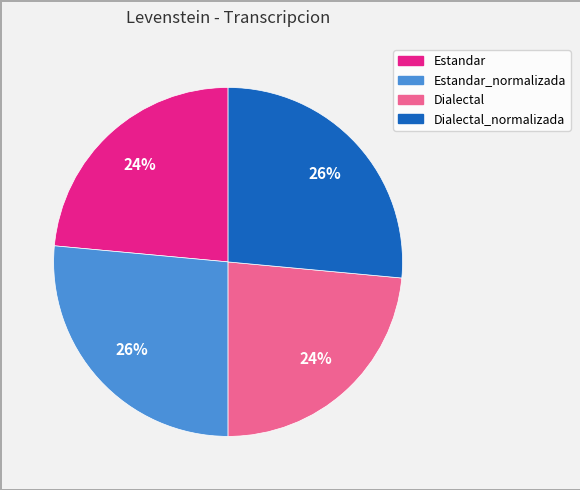

To the nearest percent, what is the average slice percentage?

25%